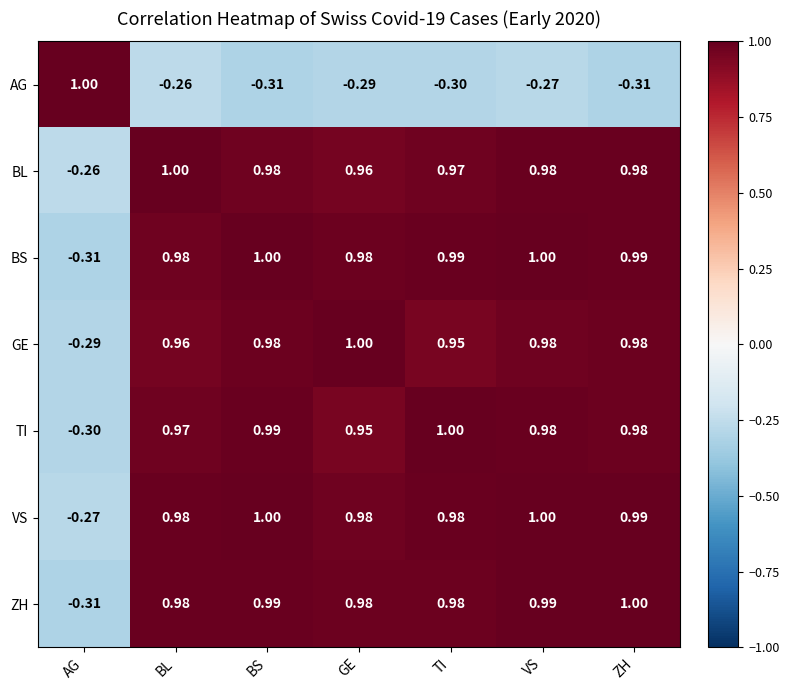

Which series has the largest total across all categories?

VS